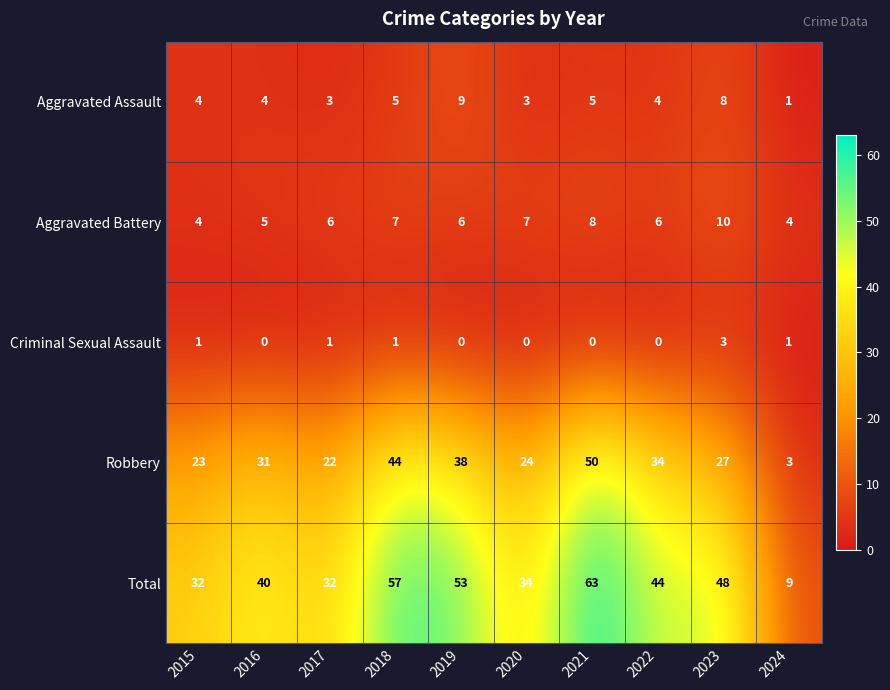

Which label corresponds to the largest value in the chart?

2021